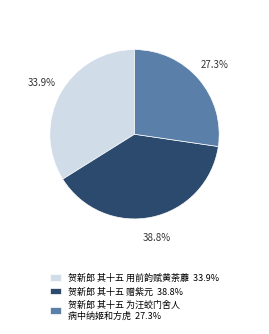

What percentage do 贺新郎 其十五 为汪蛟门舍人 病中纳姬和方虎 27.3% and 贺新郎 其十五 赠紫元 38.8% together represent?

66.1%